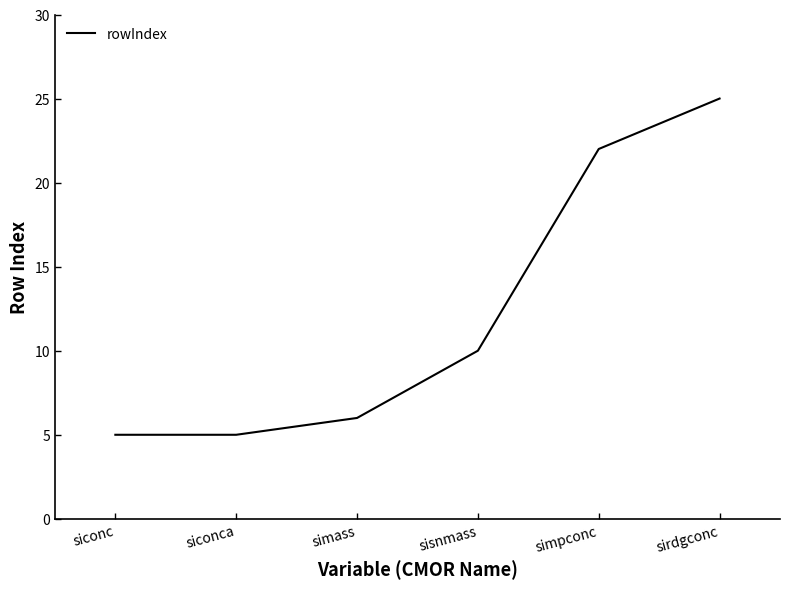

True or false: there are more than 2 points higher than both neighbors.

False